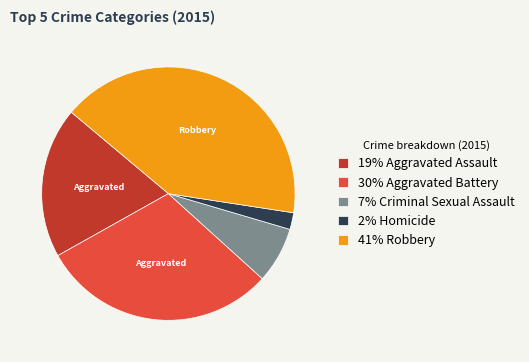

Rank the categories by value from highest to lowest.

41% Robbery, 30% Aggravated Battery, 19% Aggravated Assault, 7% Criminal Sexual Assault, 2% Homicide